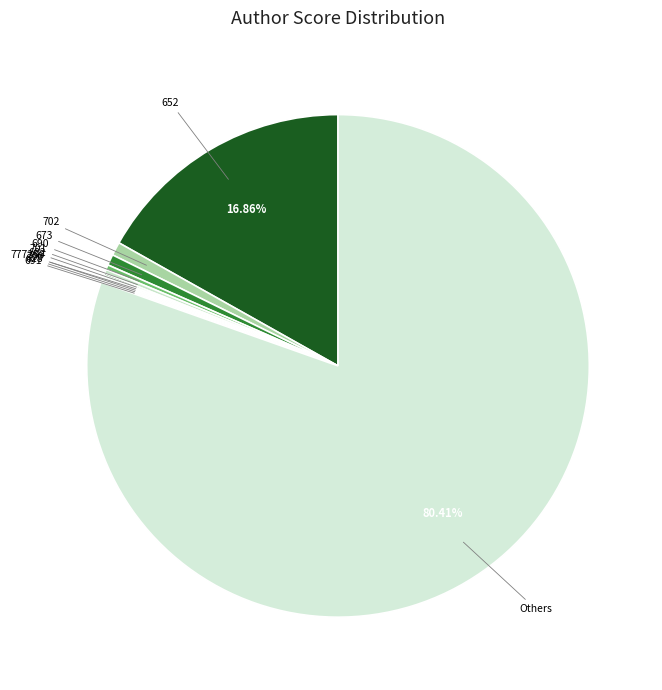

What is the largest slice in the pie chart?

Others